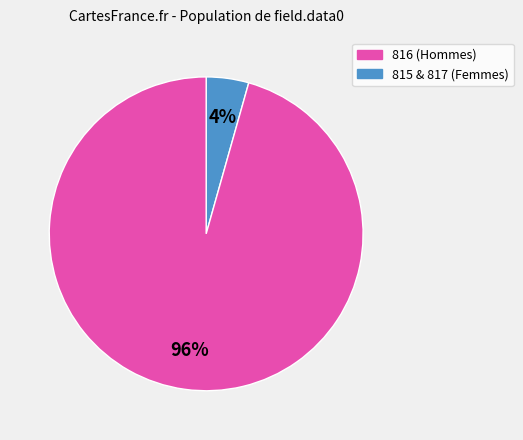

Is there a majority slice in this chart?

Yes